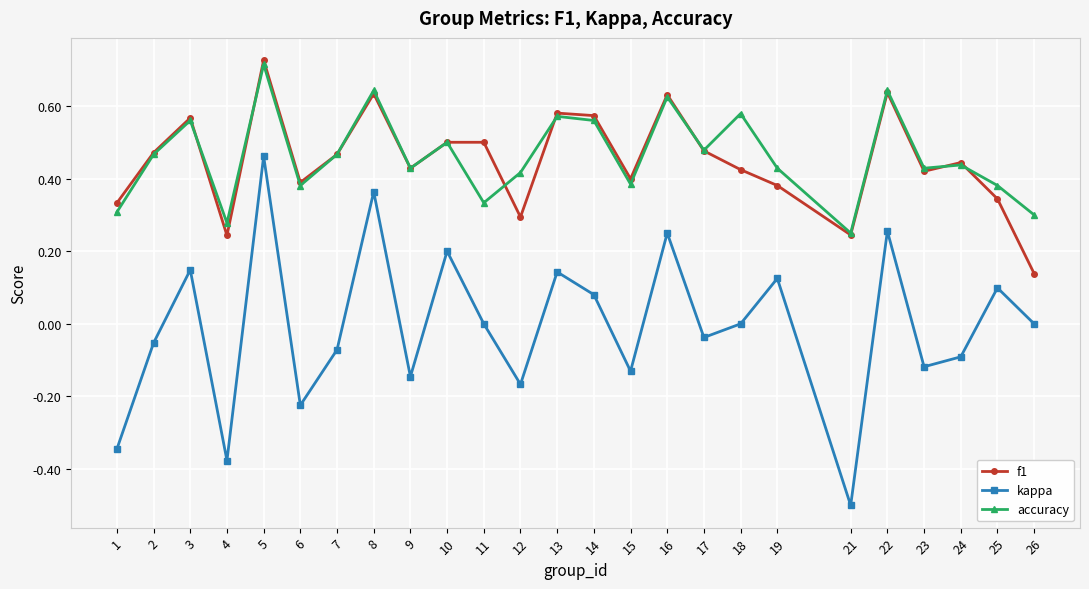

True or false: kappa has more than 0 points higher than both neighbors.

True